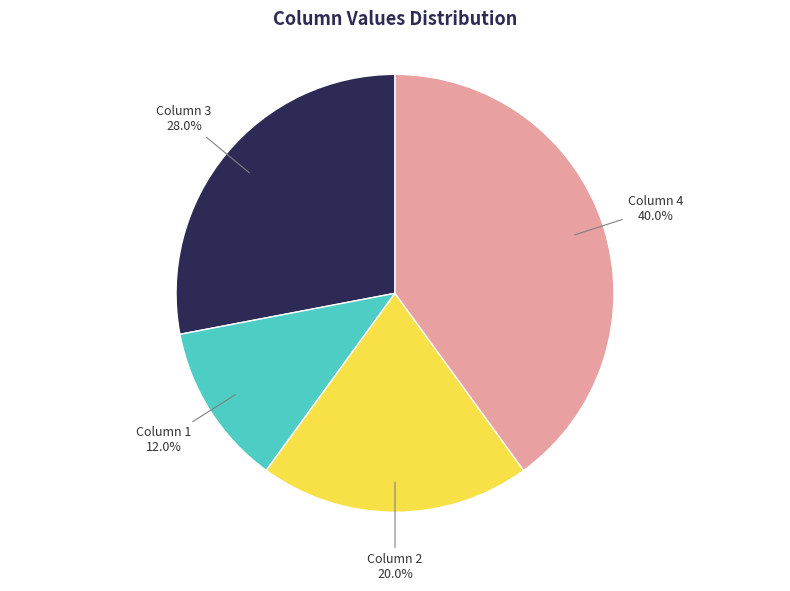

Does any single category account for the majority?

No